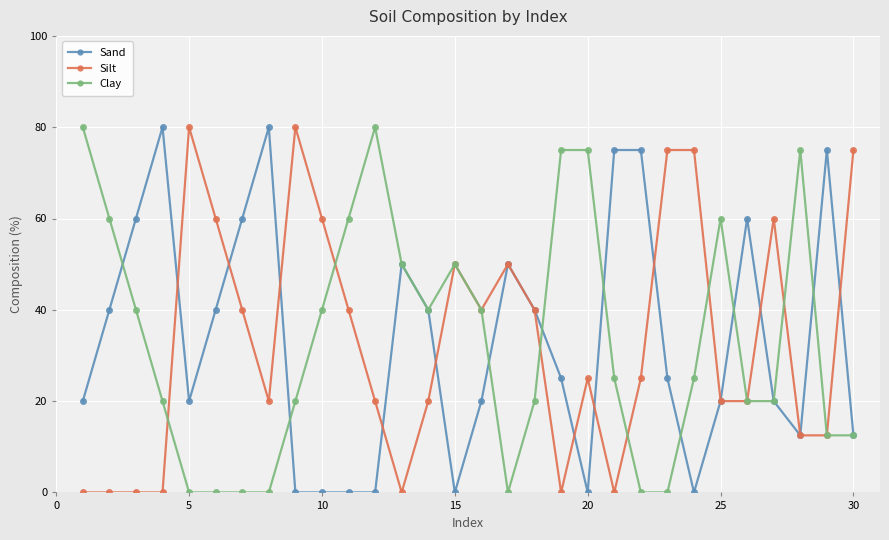

Is this an area chart (filled region under the line)?

No